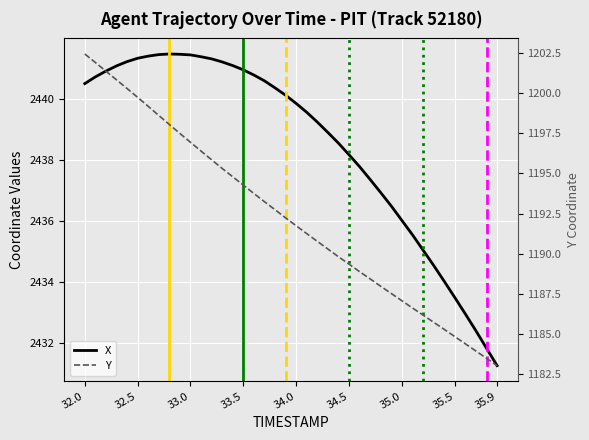

What is the value of the X point at the 19th from the left?

2440.3